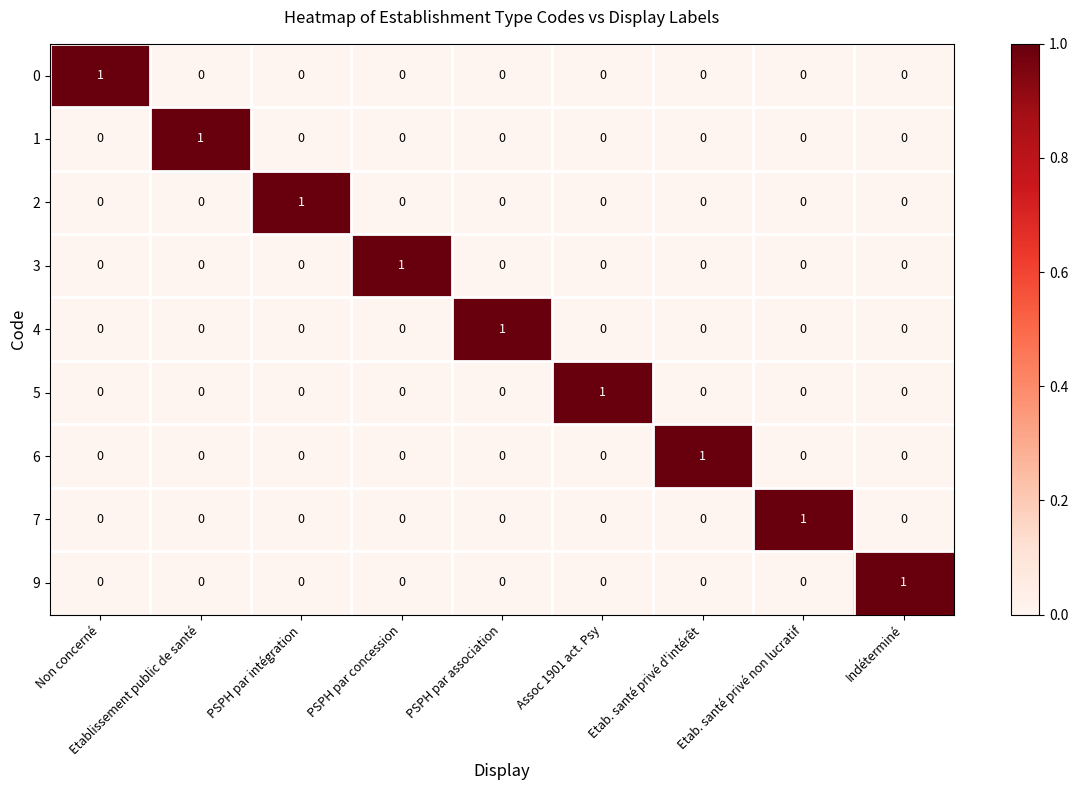

True or false: 0 has a value of 1 at Indéterminé.

False